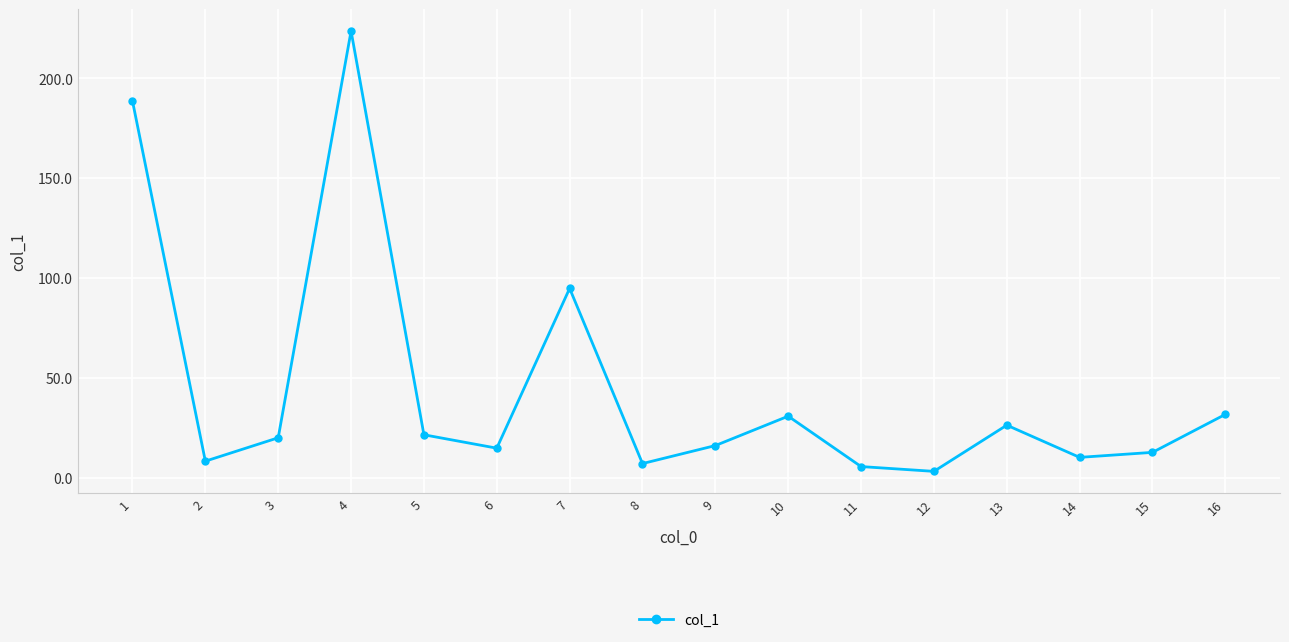

Count the number of data series in this chart.

1